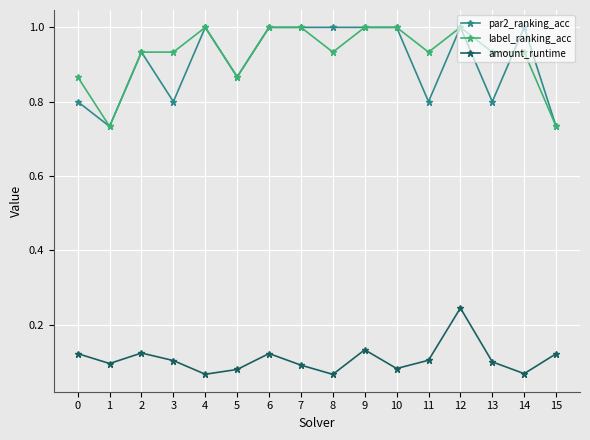

What is the total value across all series at 12?

2.2